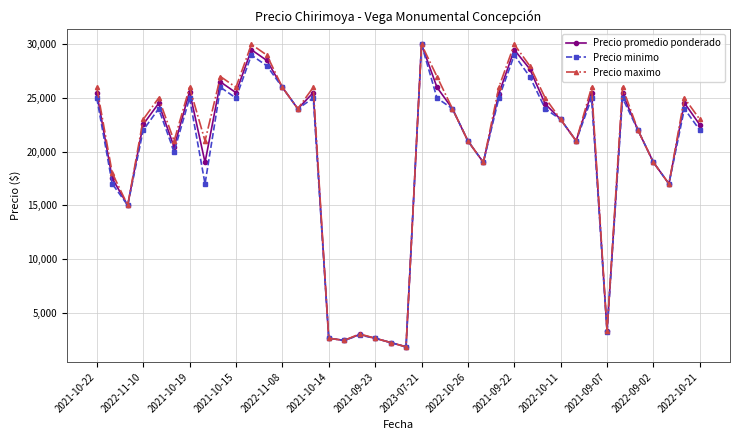

True or false: Precio promedio ponderado has more than 1 interior local peaks.

True